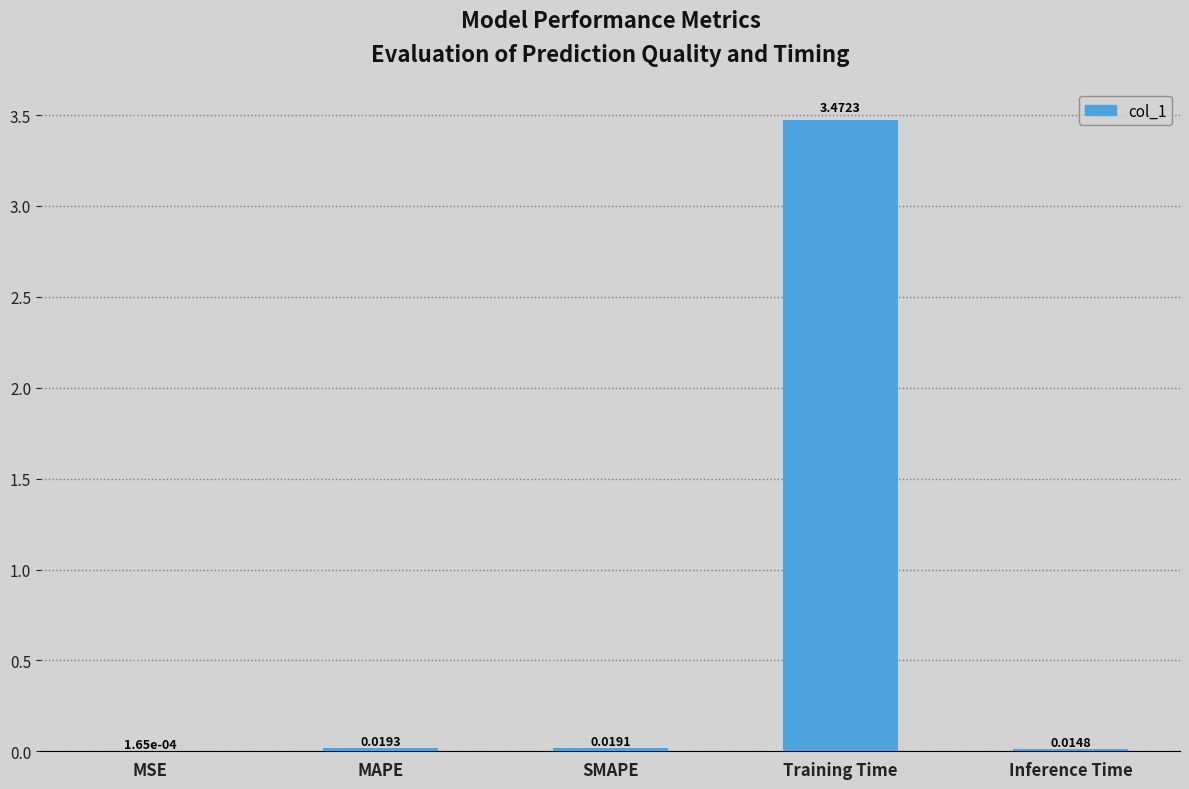

Between Training Time and MSE, which is larger?

Training Time